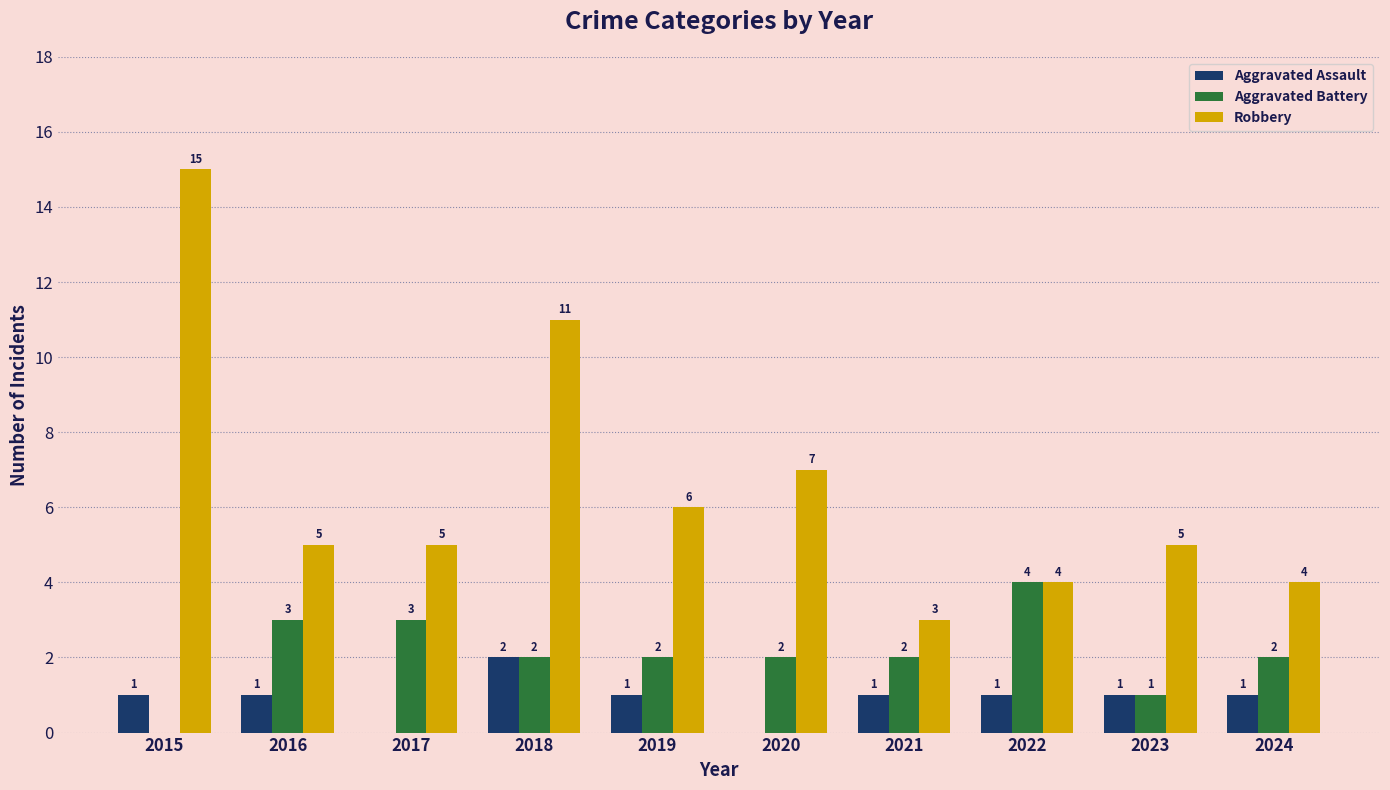

Between 2020 and 2024, which series saw the biggest shift?

Robbery